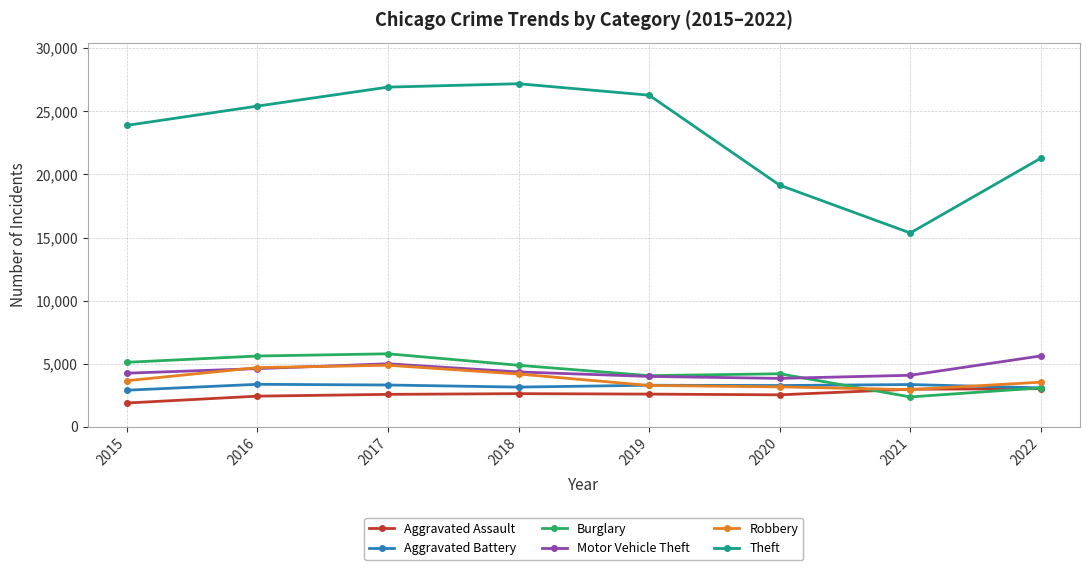

What is the difference between the Aggravated Battery values at 2020 and 2016?

97